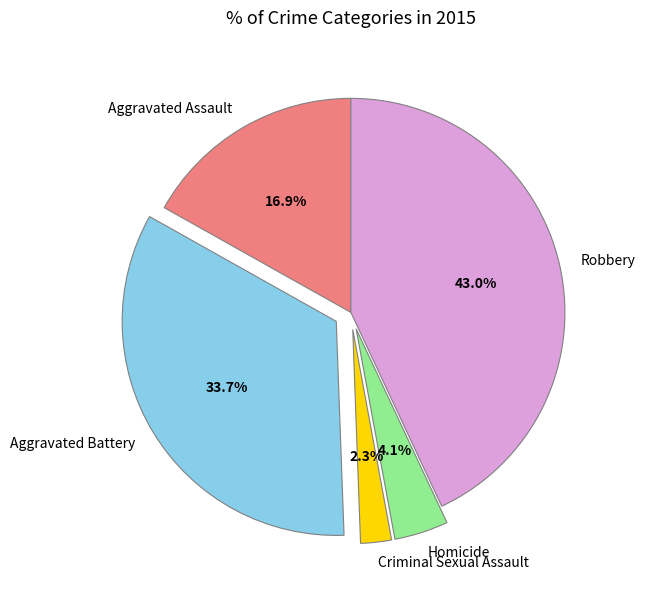

What is the ratio of the value at Aggravated Battery to the value at Aggravated Assault?

2.0